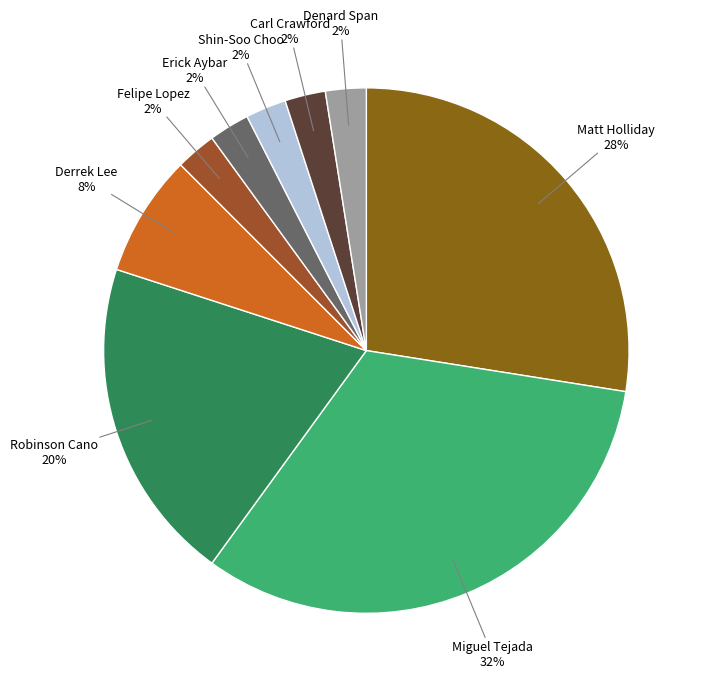

To the nearest percent, what is the combined percentage of Carl Crawford and Felipe Lopez?

5%